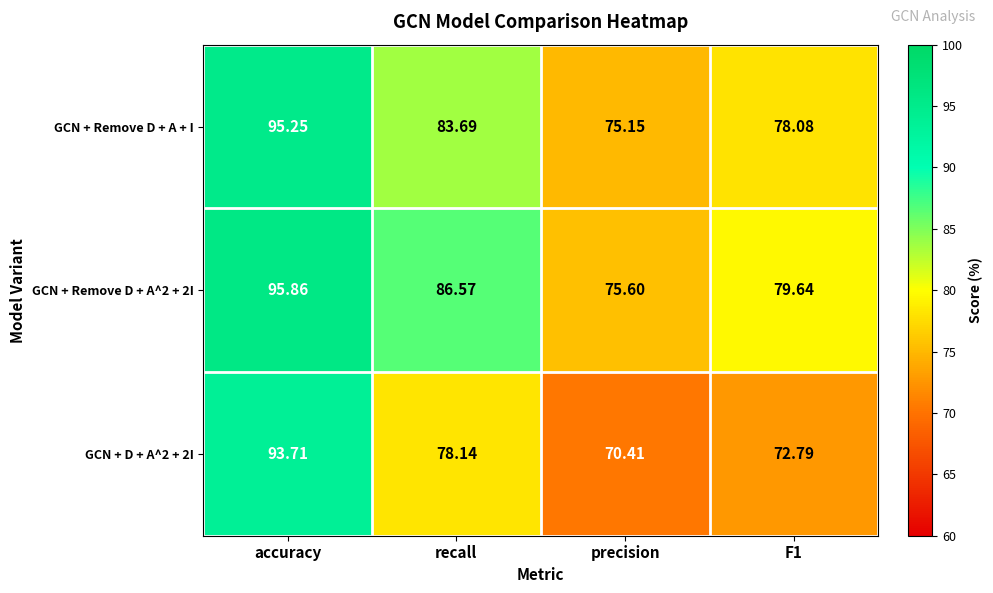

At which category is the sum across all series the highest?

accuracy